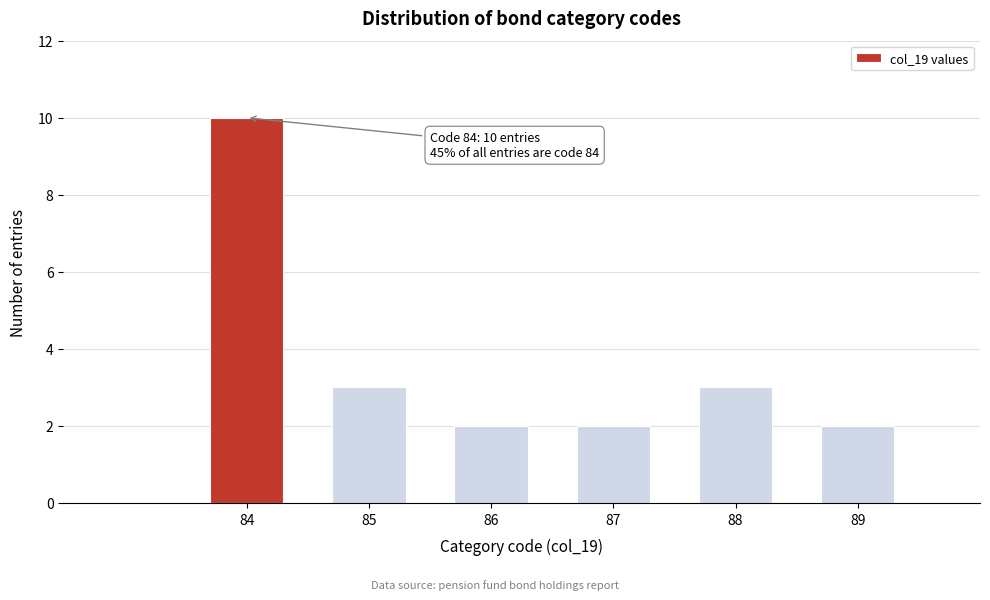

Reading left to right, what are all the values shown in this chart?

84=10	85=3	86=2	87=2	88=3	89=2